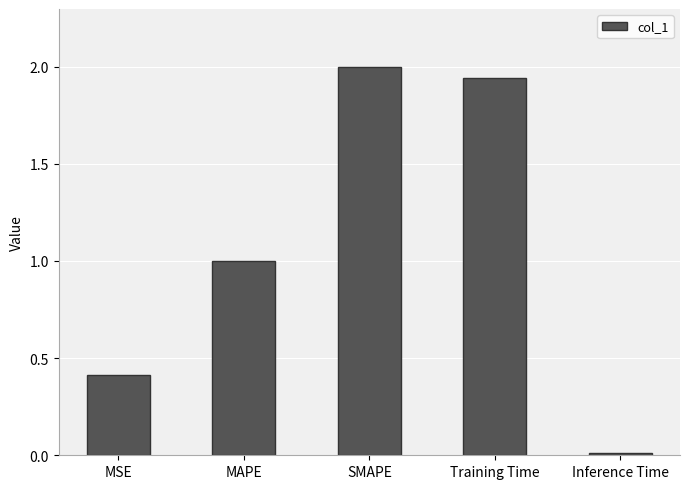

What is the change in value from MSE to Inference Time?

-0.4